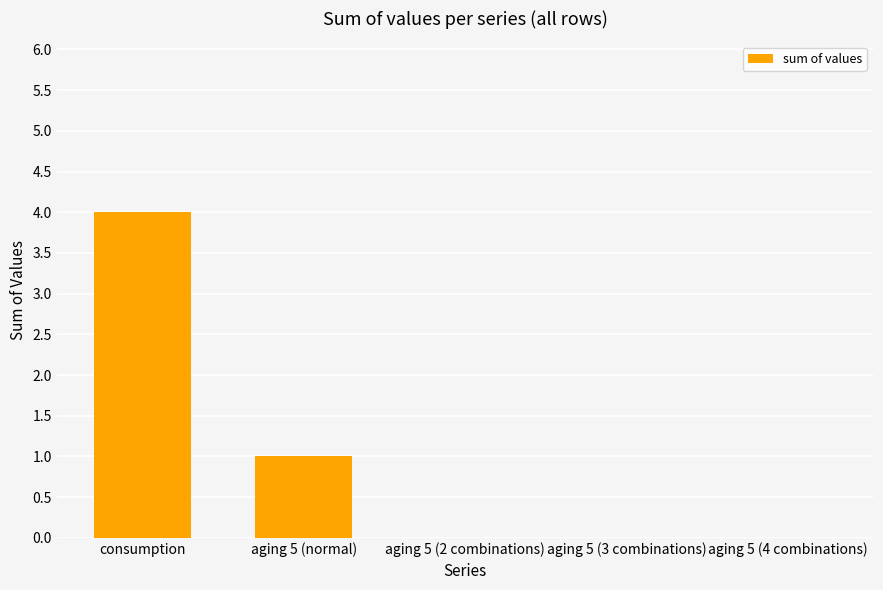

Reading left to right, what are all the values shown in this chart?

consumption=4	aging 5 (normal)=1	aging 5 (2 combinations)=0	aging 5 (3 combinations)=0	aging 5 (4 combinations)=0